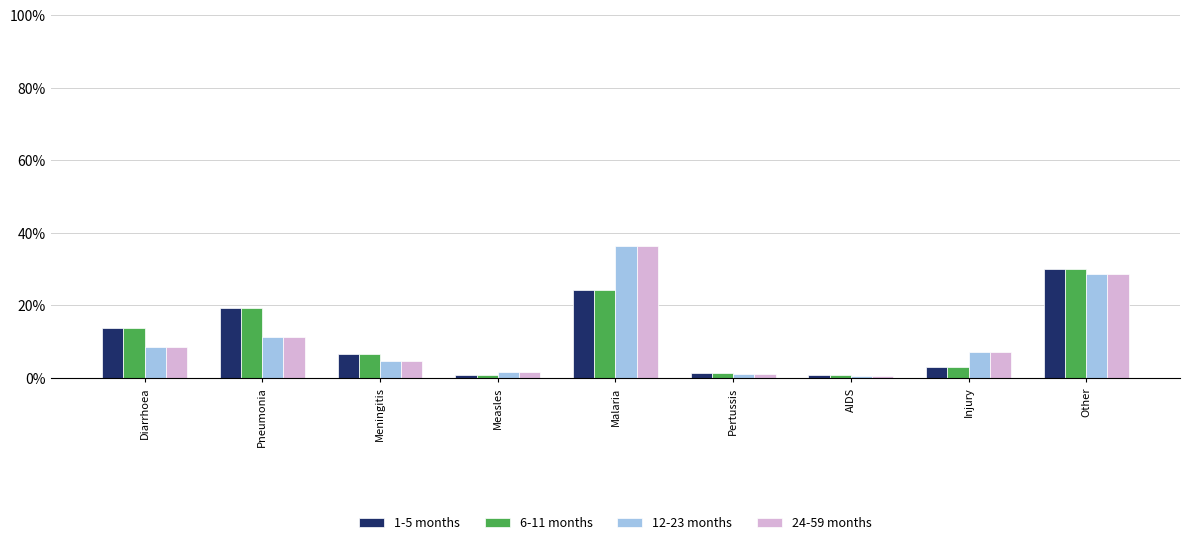

What is the lowest value of the 1-5 months series?

0.7